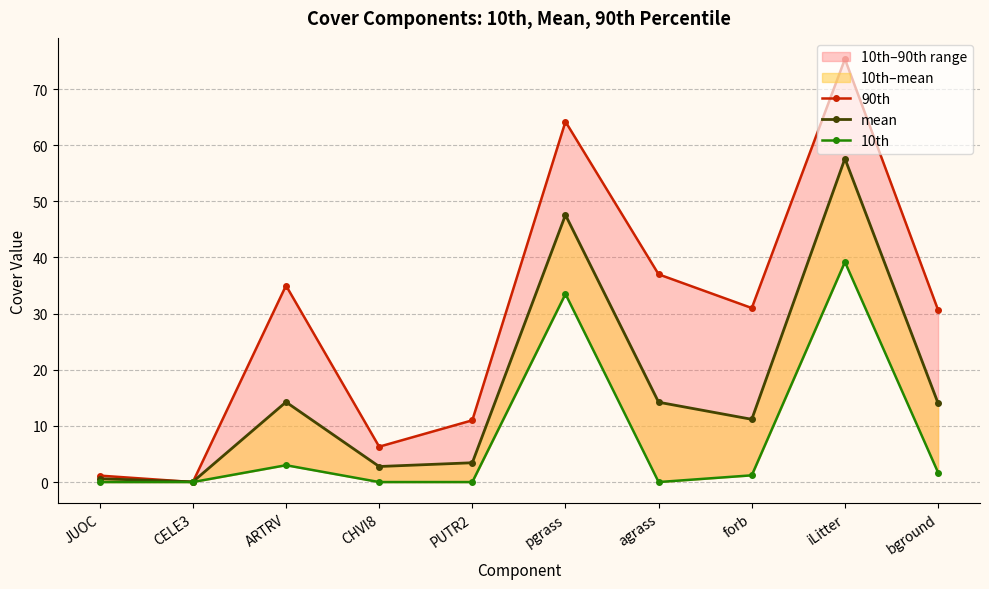

Which series changed the most between ARTRV and pgrass?

mean